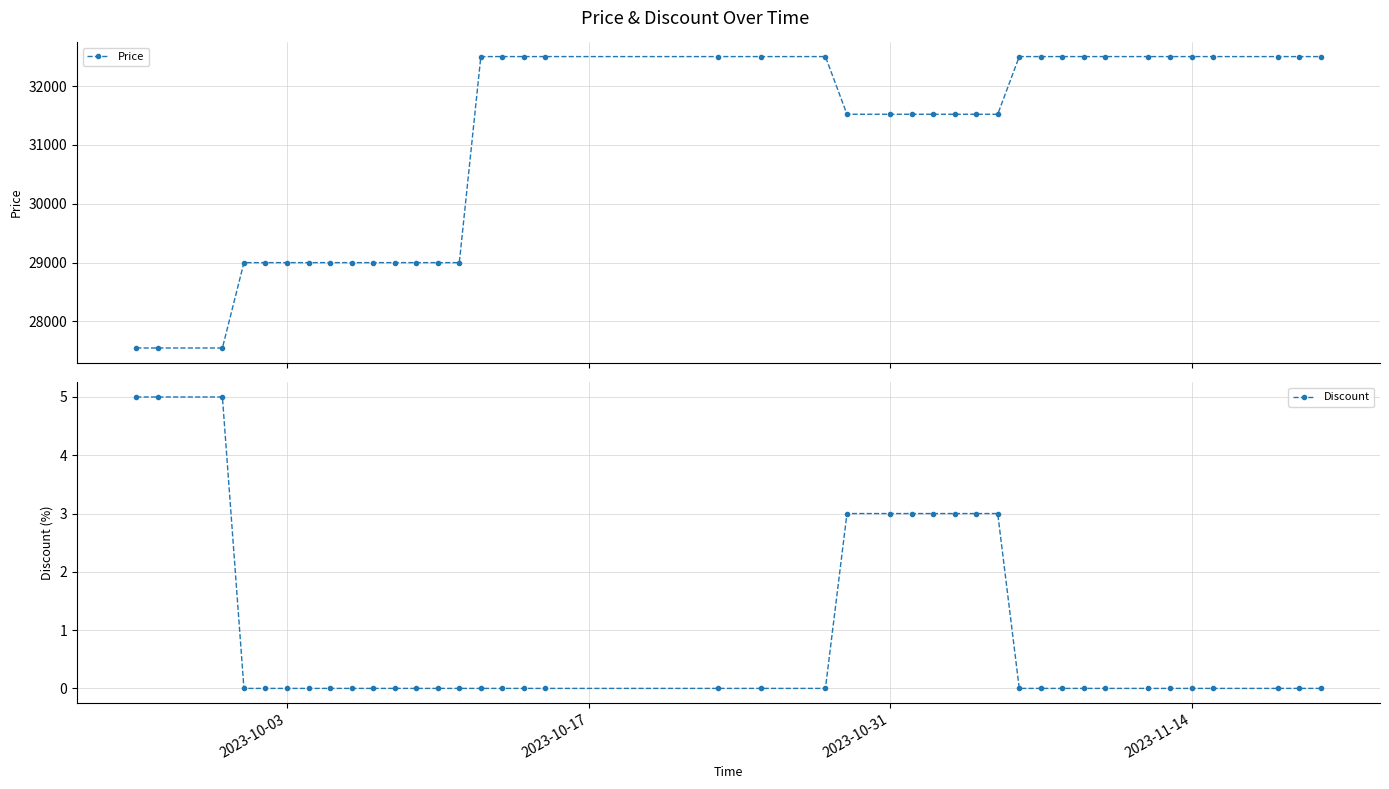

True or false: Discount has a value of 2 at 2023-10-03.

False